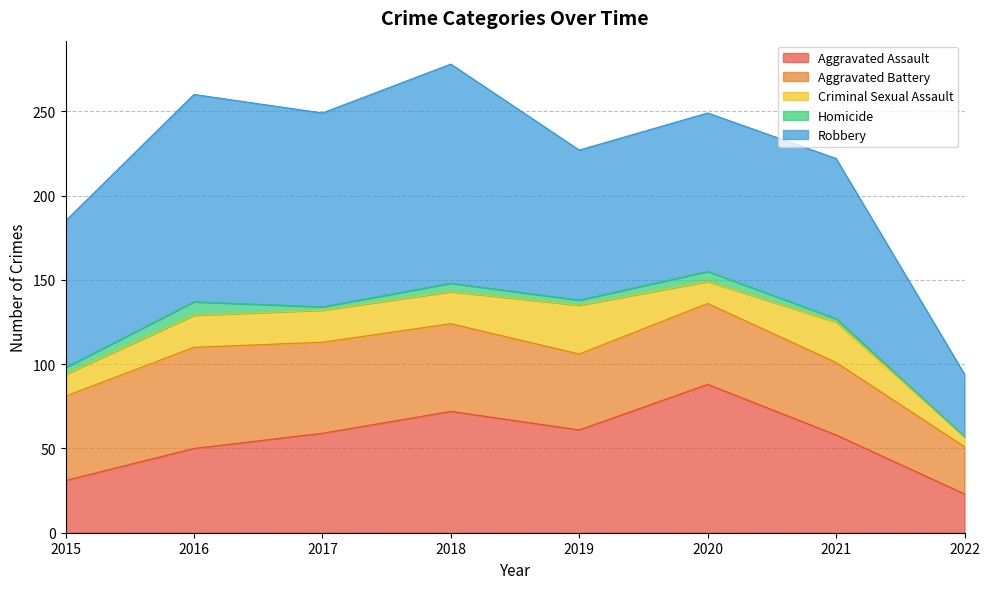

Read the Criminal Sexual Assault value at 2018, to the nearest 10.

20